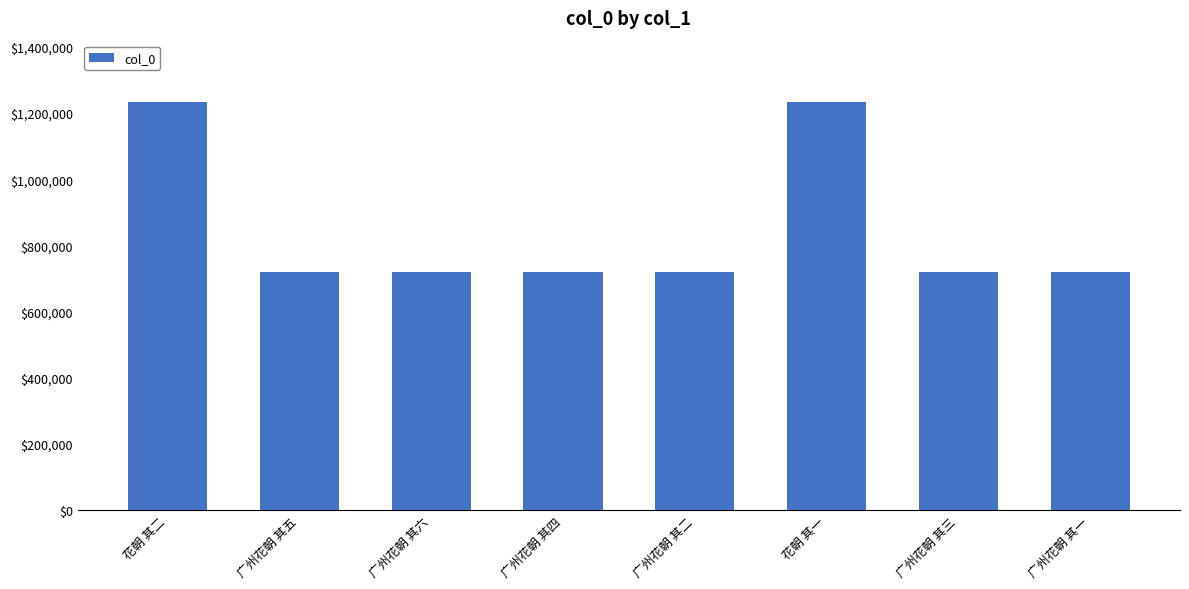

What is the label of the 6th bar from the right?

广州花朝 其六